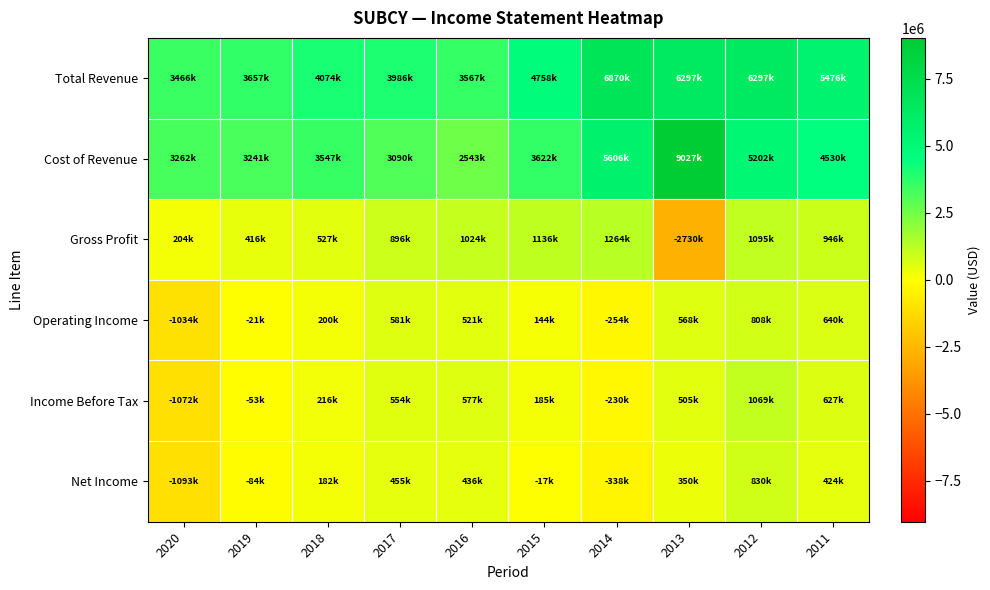

Which series has the largest range (max minus min)?

Cost of Revenue